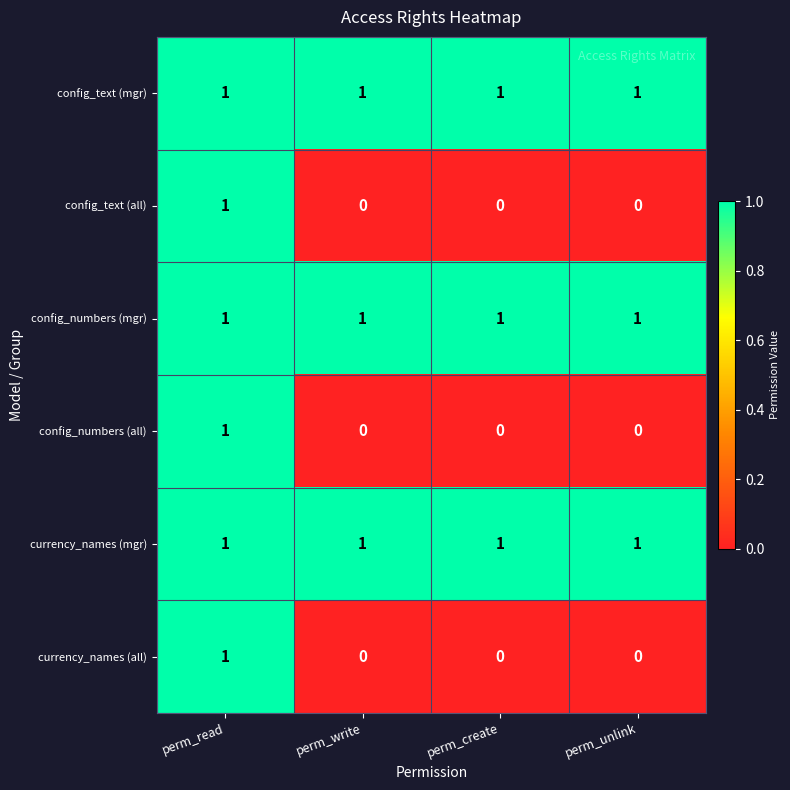

Is it true that config_numbers (mgr) equals 1 at perm_write?

True